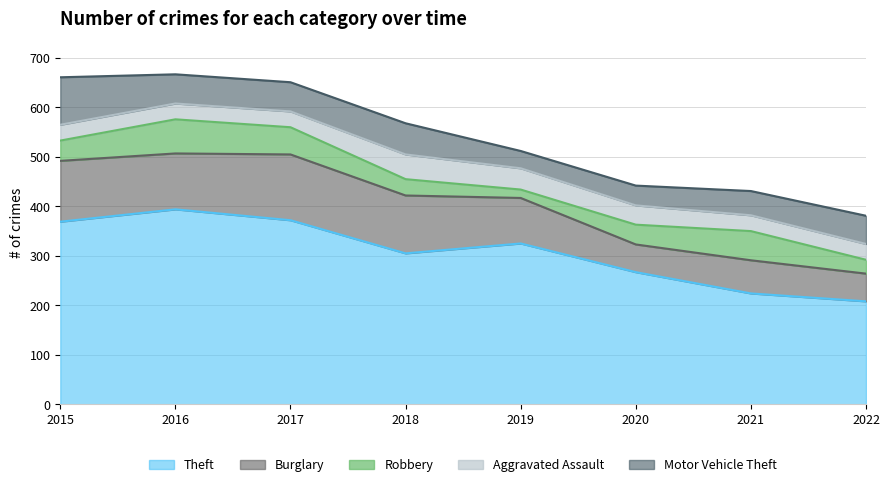

What is the maximum value for Aggravated Assault?

50